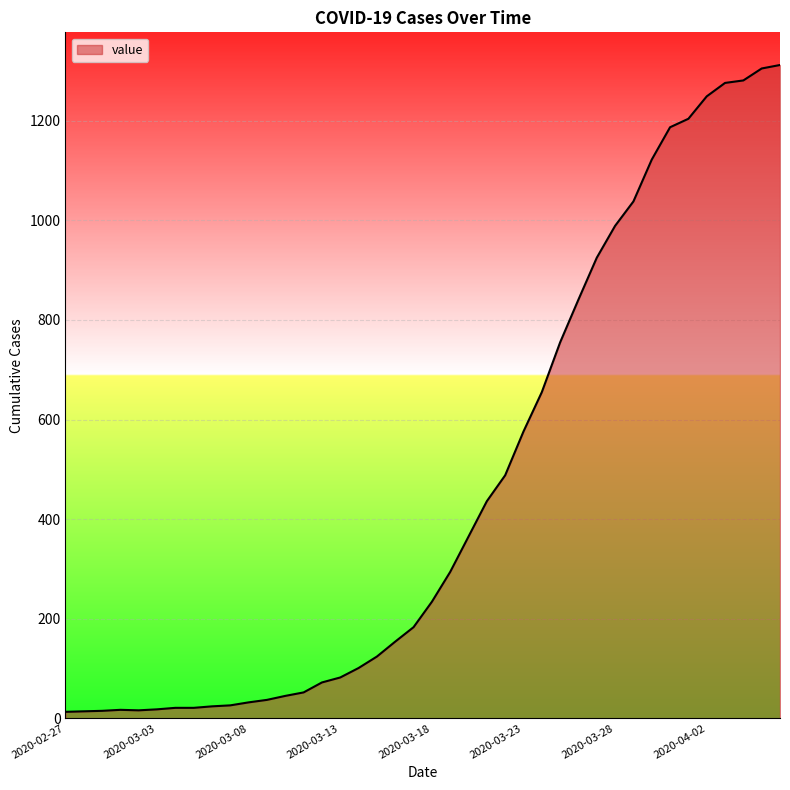

What is the difference between the maximum and minimum values?

1299